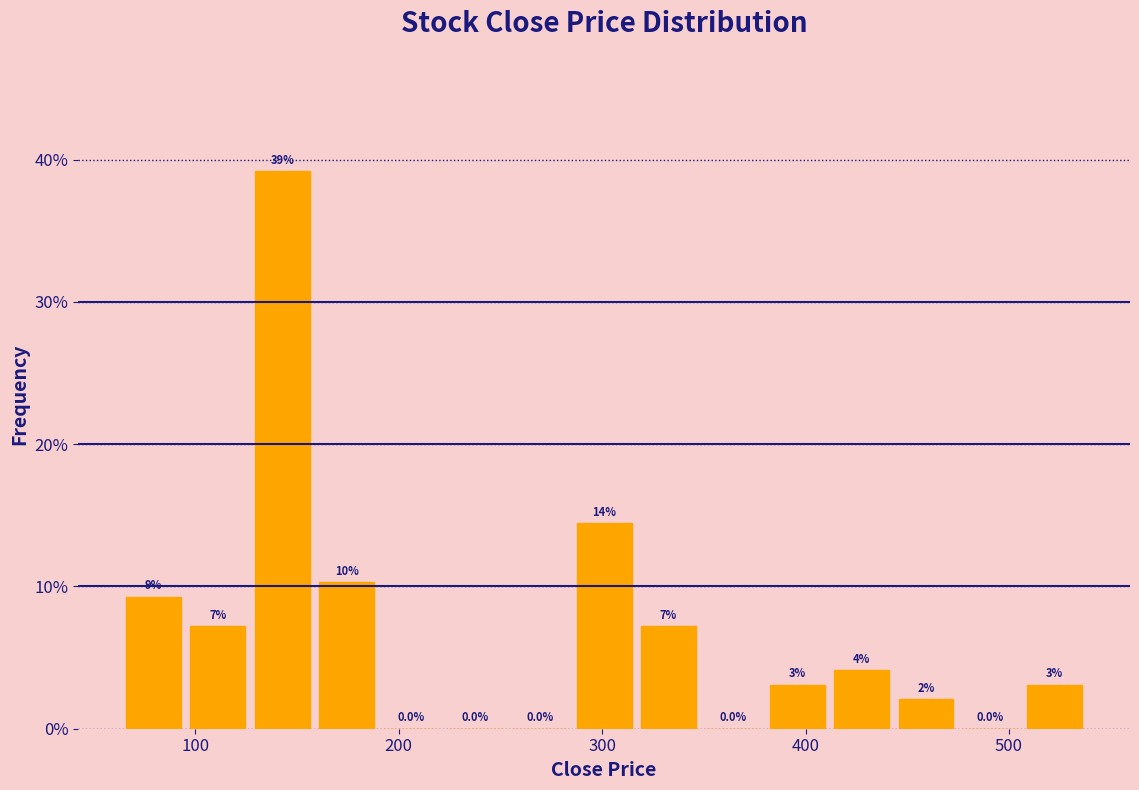

Read against the x-axis, roughly where is the centre of the tallest bar?

140